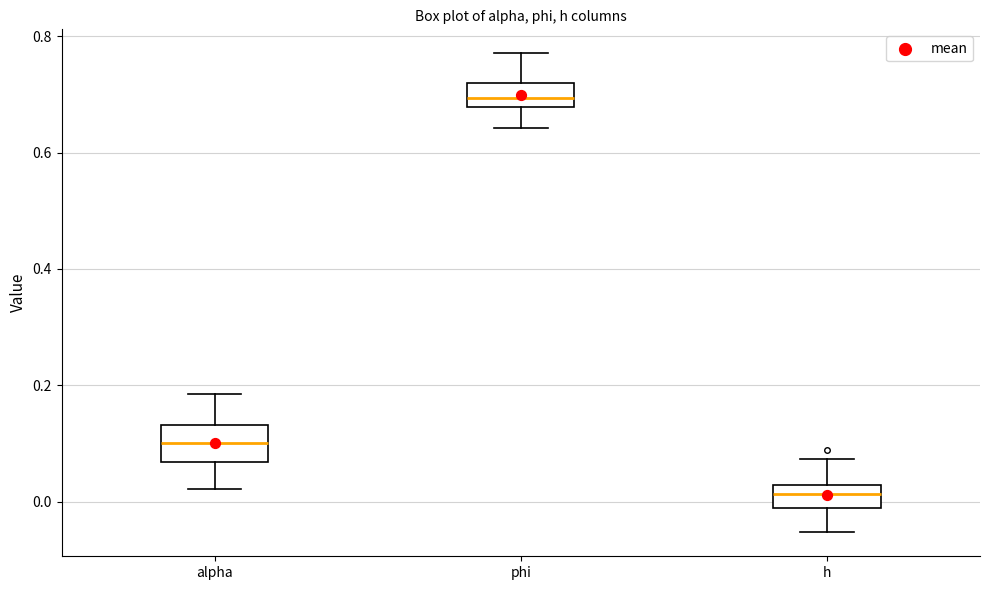

Which box is the tallest, from its lower edge to its upper edge?

alpha